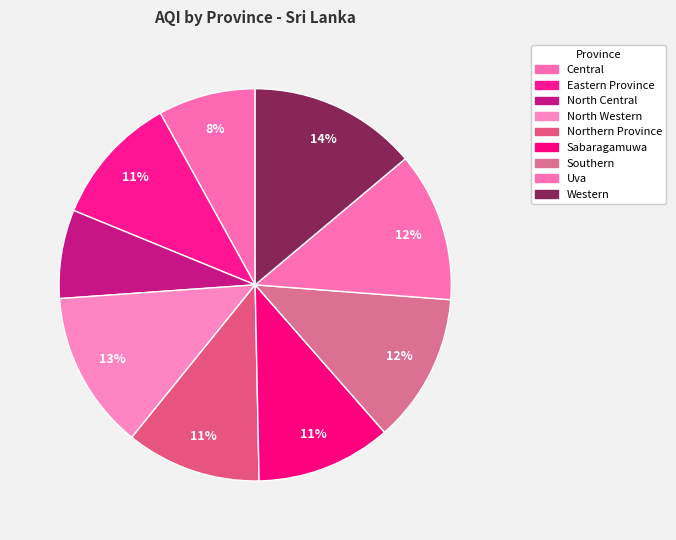

Which slice is the smallest?

North Central